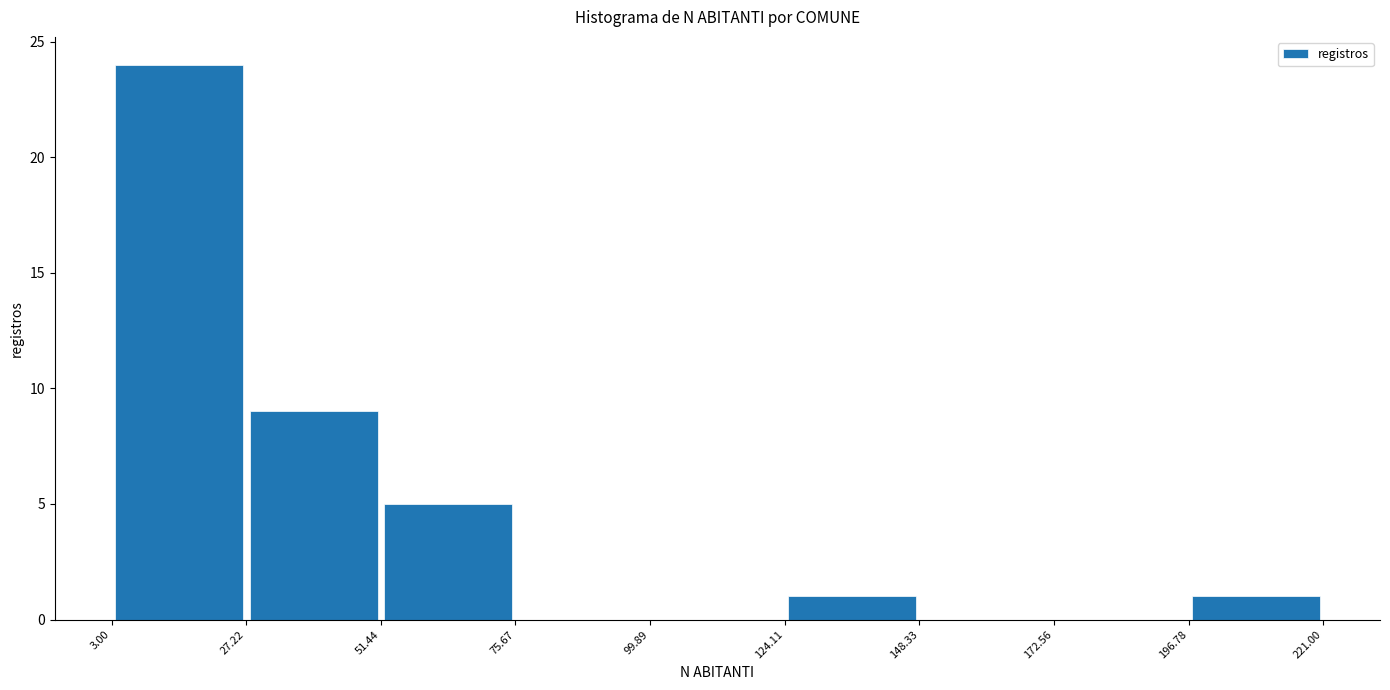

Over which range of the x-axis is the bar tallest?

3.00 to 27.22